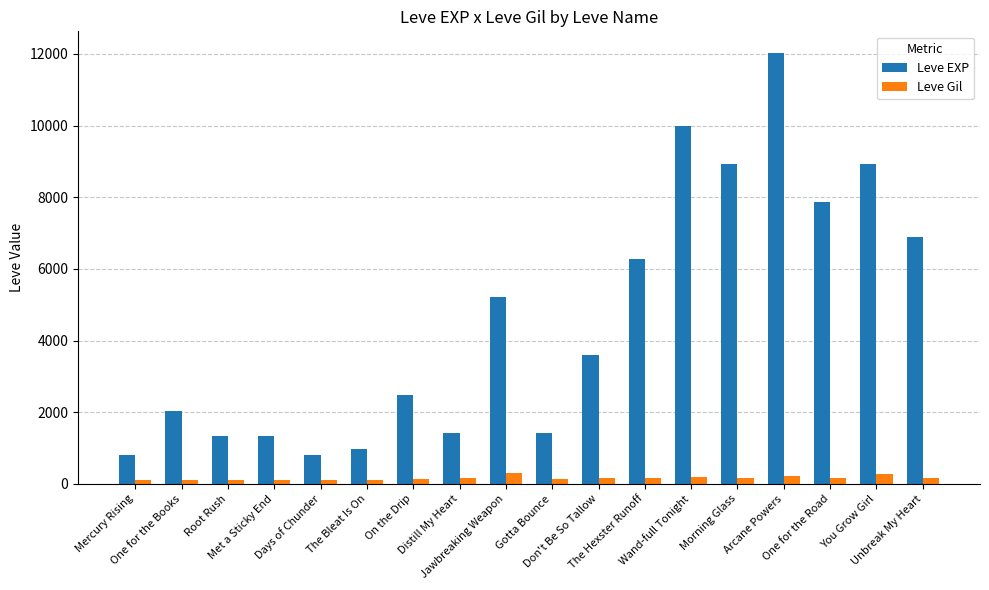

At how many categories does at least one series exceed 426?

18